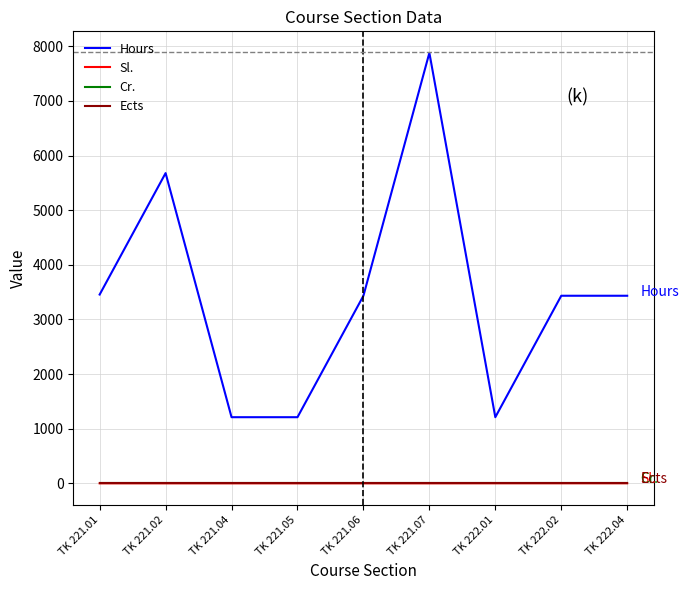

Which series has the largest total across all categories?

Hours